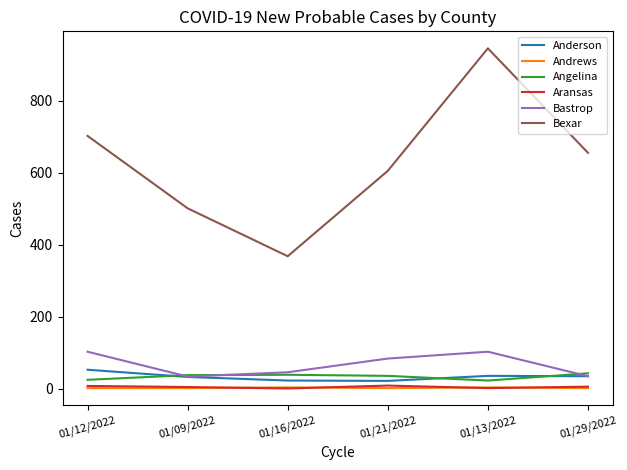

At which category is the sum across all series the highest?

01/13/2022